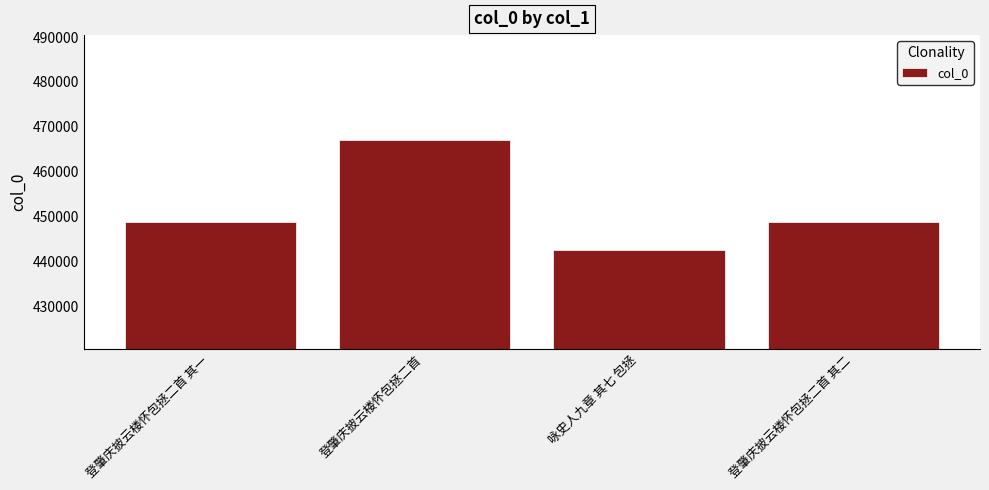

What is the greatest value displayed?

467084